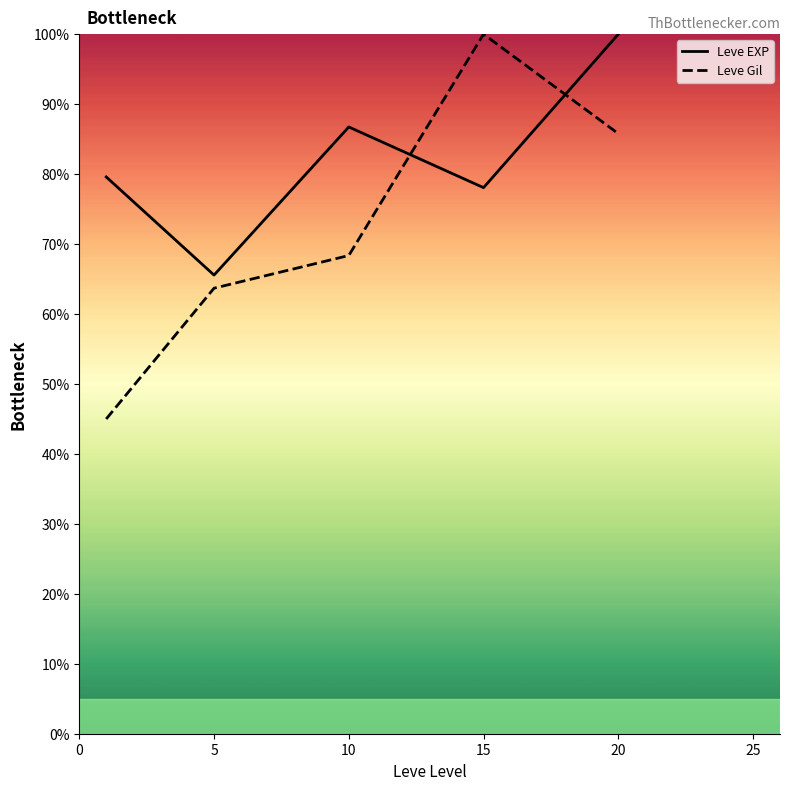

At 10, list the series in order from smallest to largest.

Leve Gil, Leve EXP